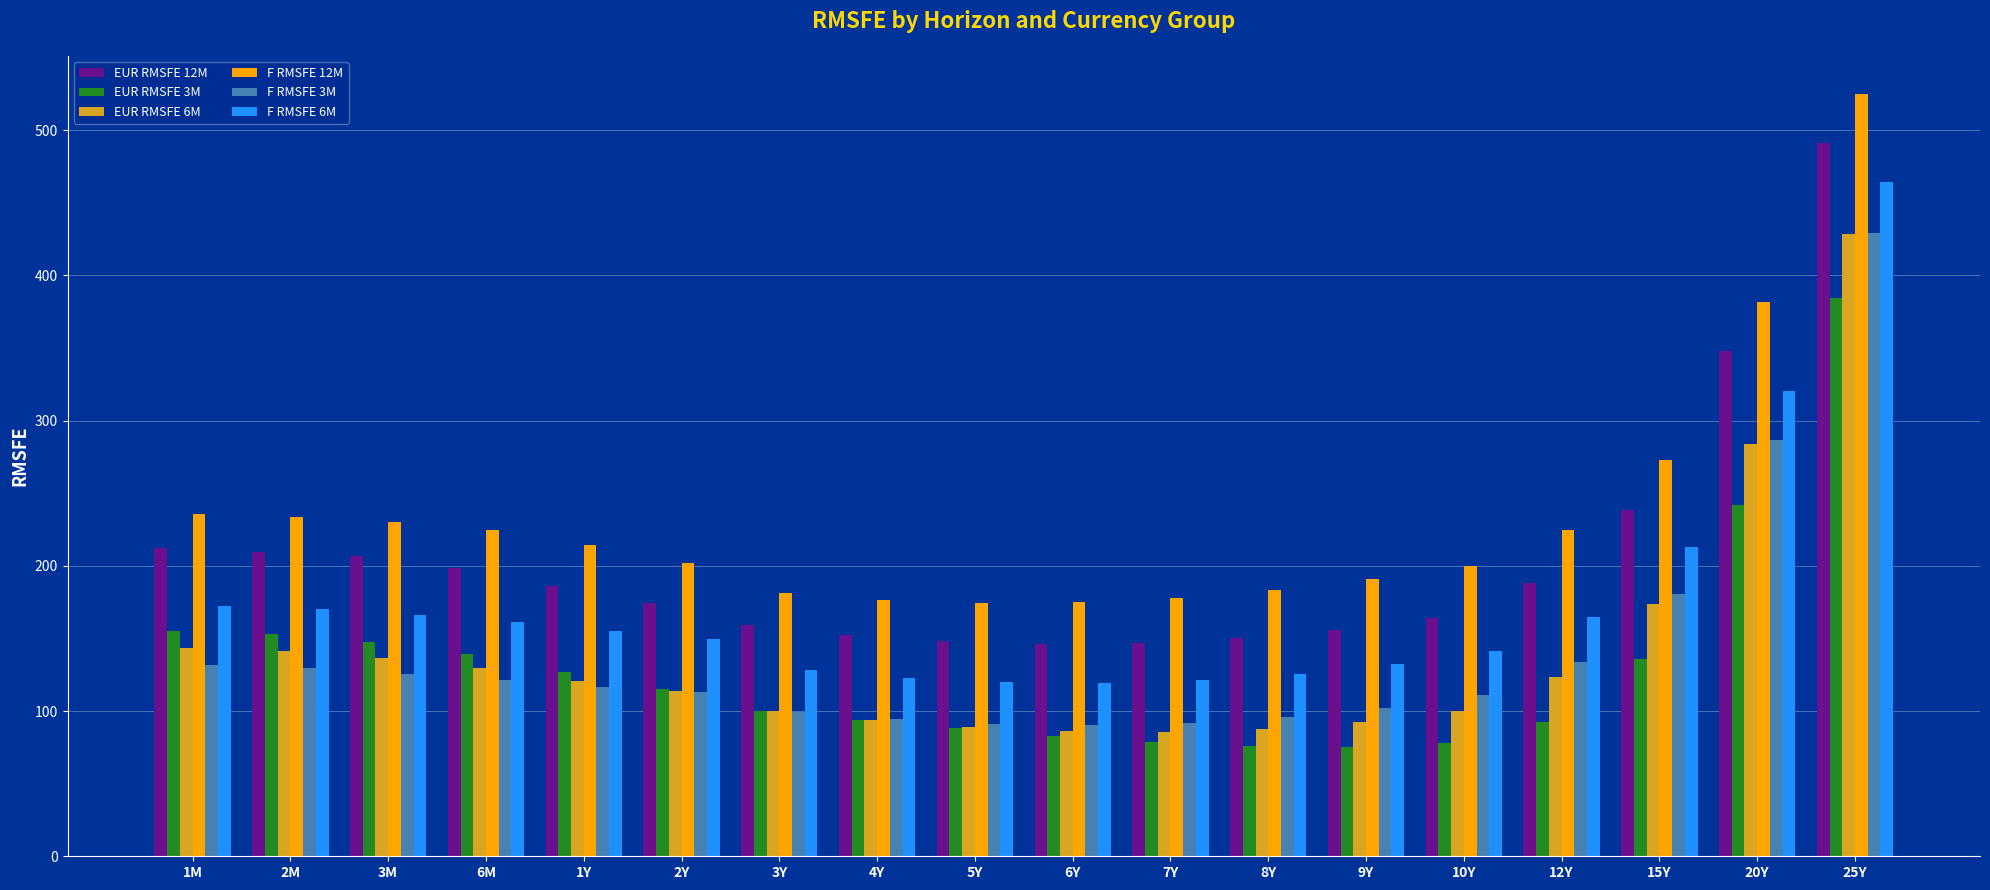

The value of EUR RMSFE 3M at 12Y is 134.9. True or false?

False